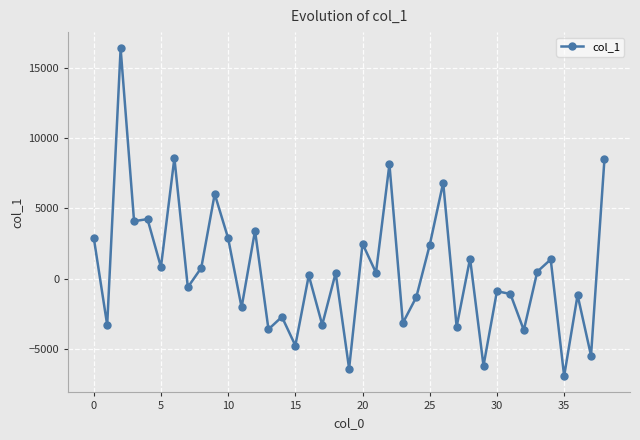

What is the value of the 23rd point from the left?

8129.5